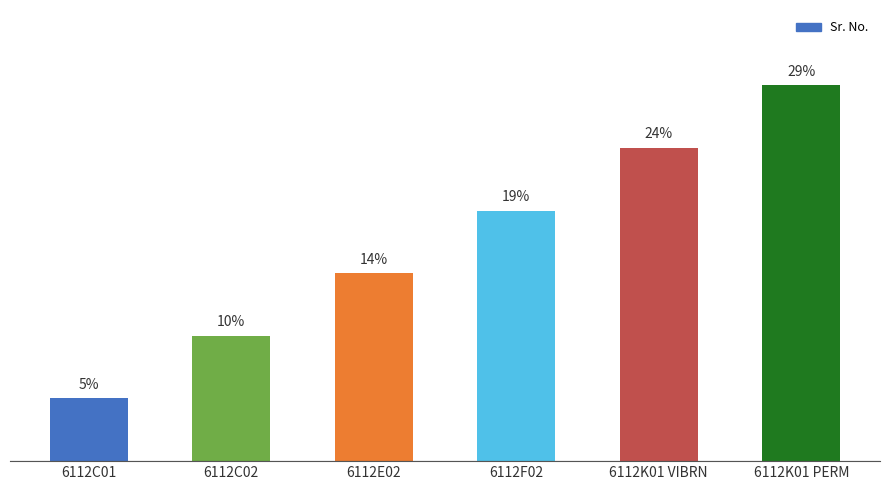

What is the difference between the maximum and minimum values?

23.8